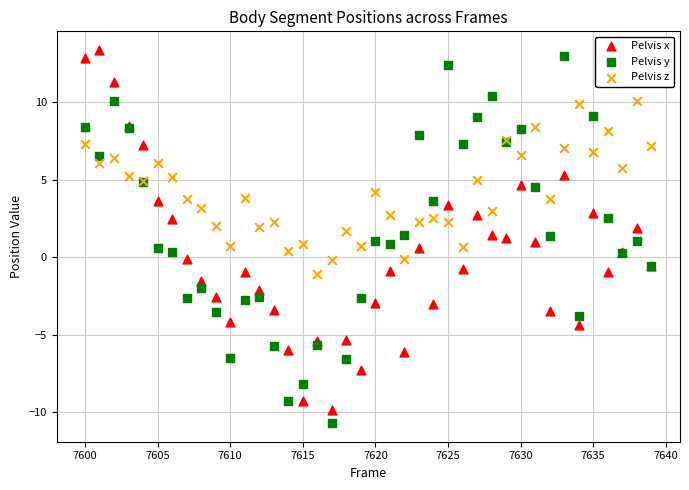

What are all the series names shown in the legend?

Pelvis x, Pelvis y, Pelvis z